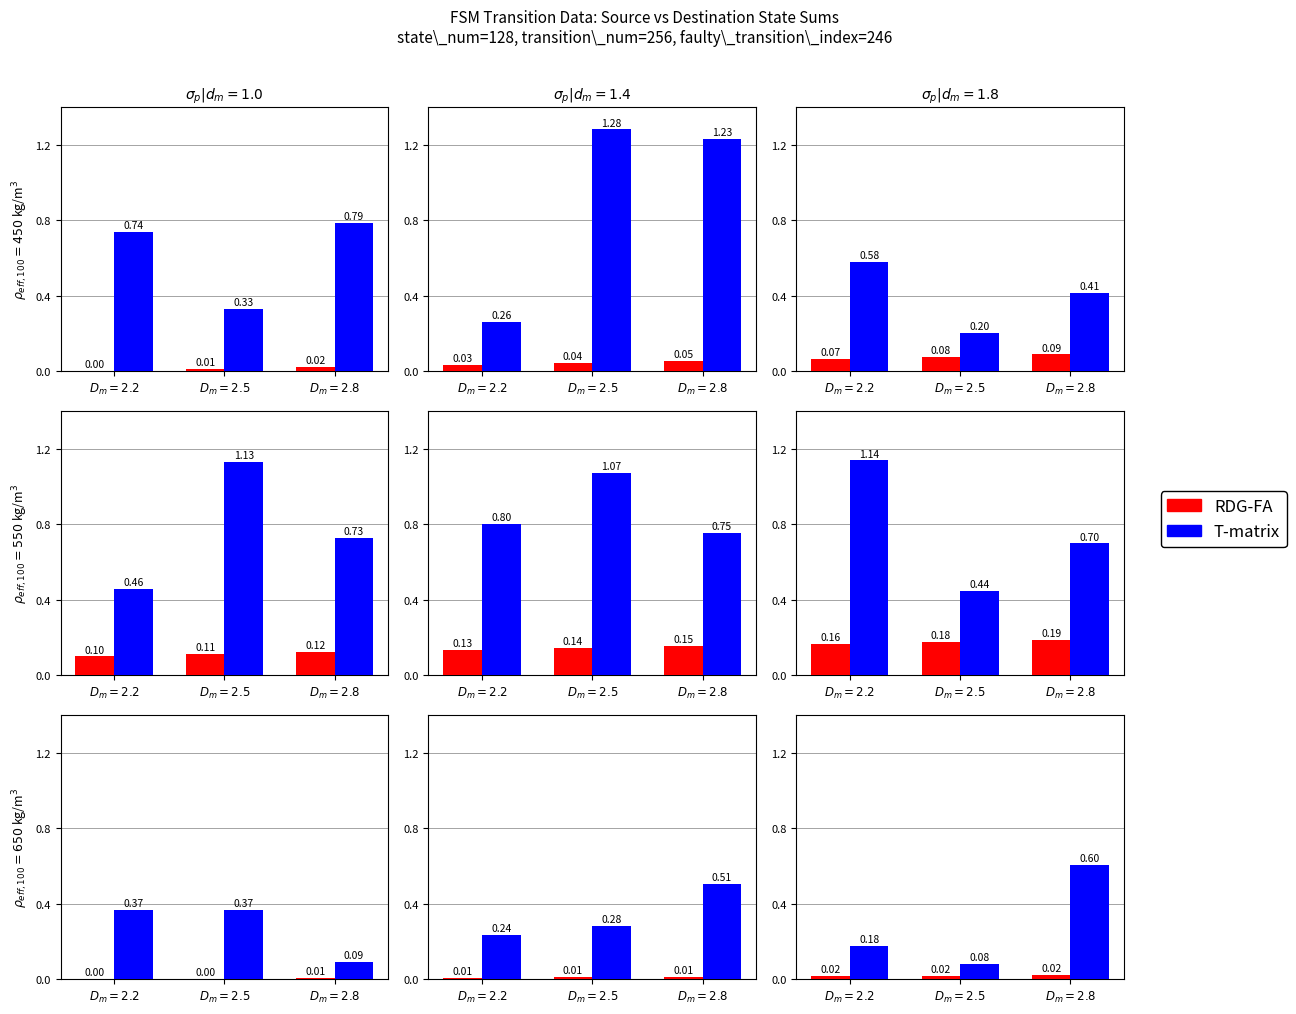

Are the bars grouped side by side (vs. stacked)?

Yes